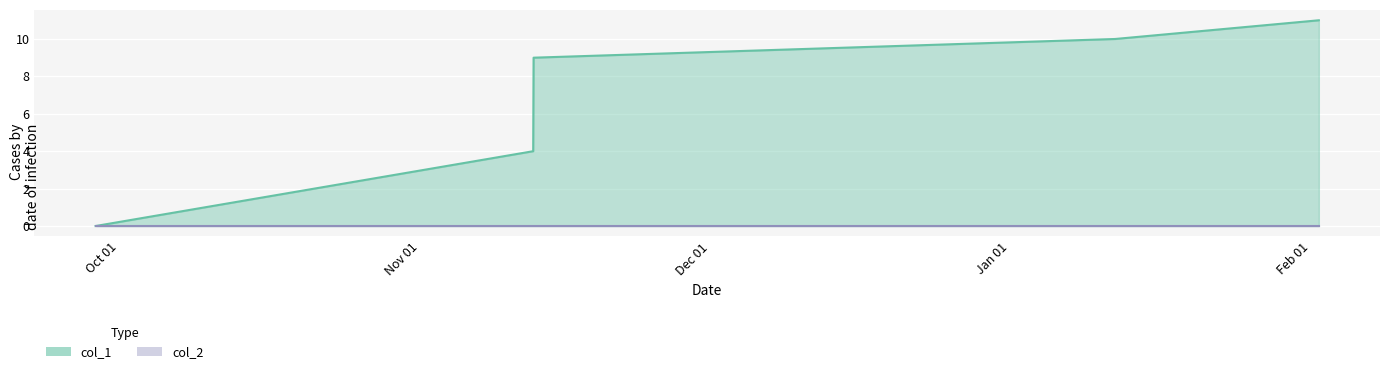

Is it true that the value at 1636736915 is 4?

True